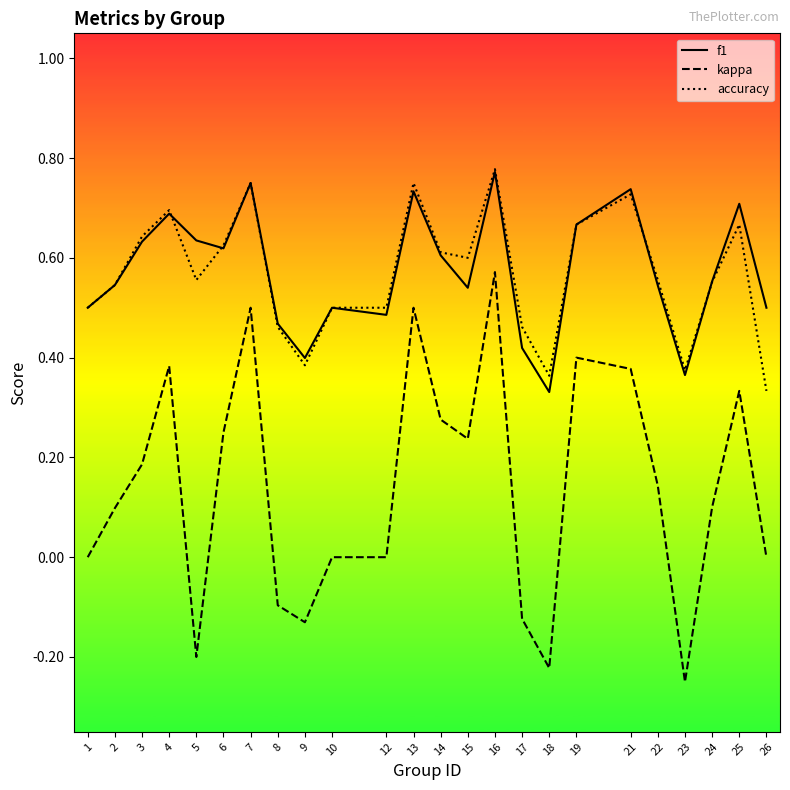

Between 4 and 8, which series saw the biggest shift?

kappa